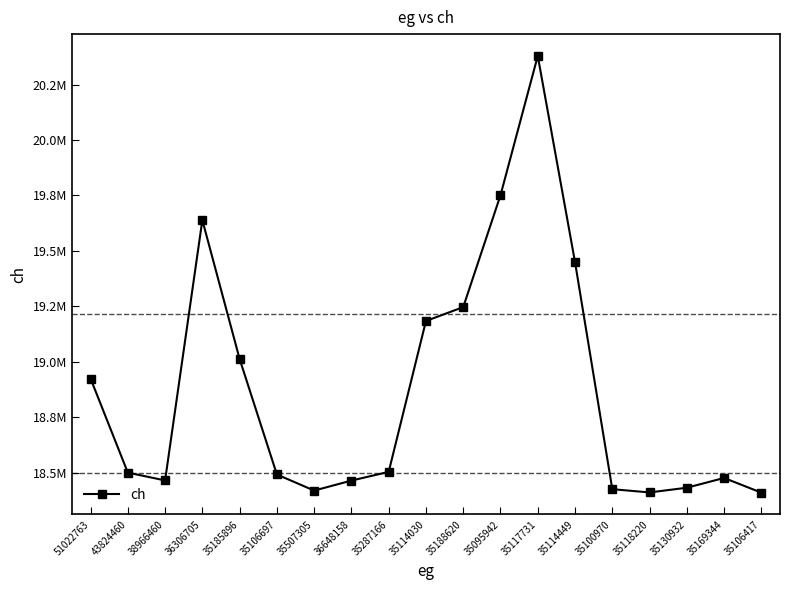

What is the change in value from 51022763 to 35114449?

+524715